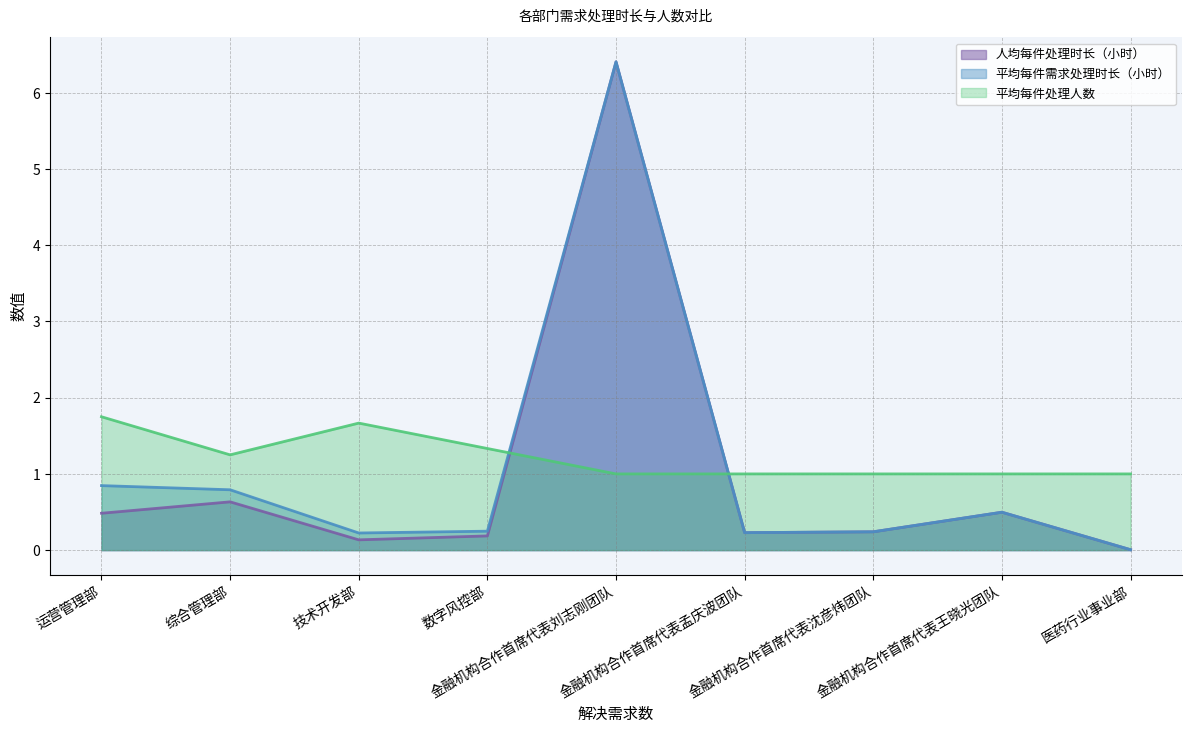

What is the label of the 6th point from the left?

金融机构合作首席代表孟庆波团队